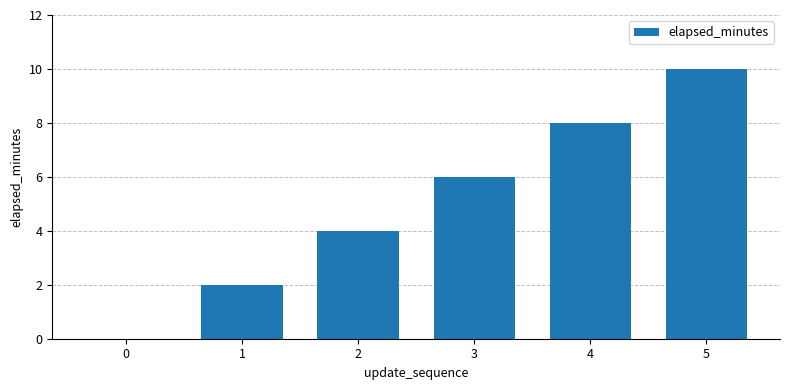

What value does the data have at 3, to the nearest 10?

10